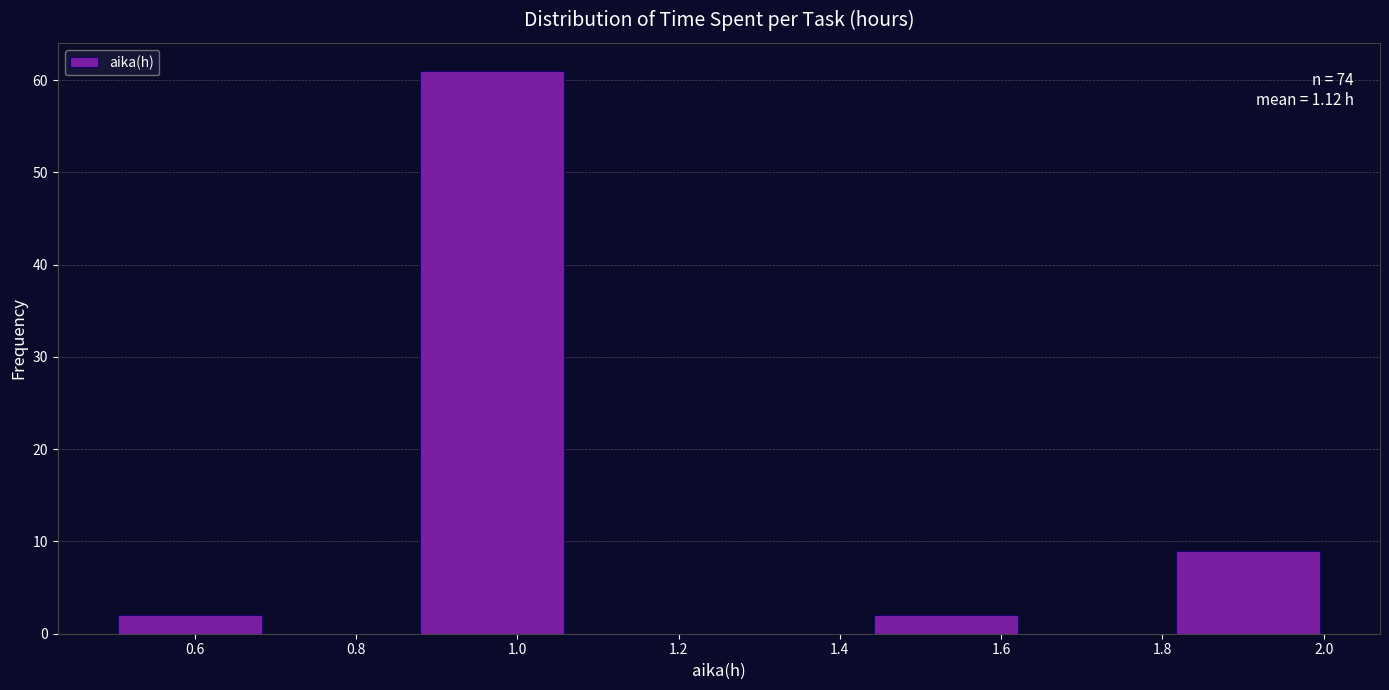

Which range on the x-axis has the tallest bar?

0.88 to 1.06